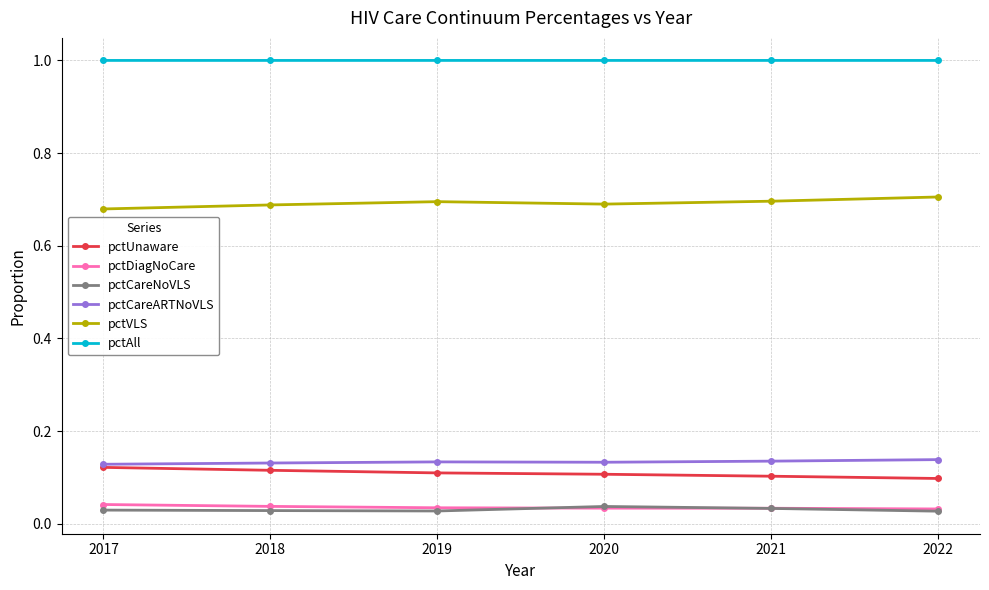

Is it true that pctAll equals 1.4 at 2021?

False